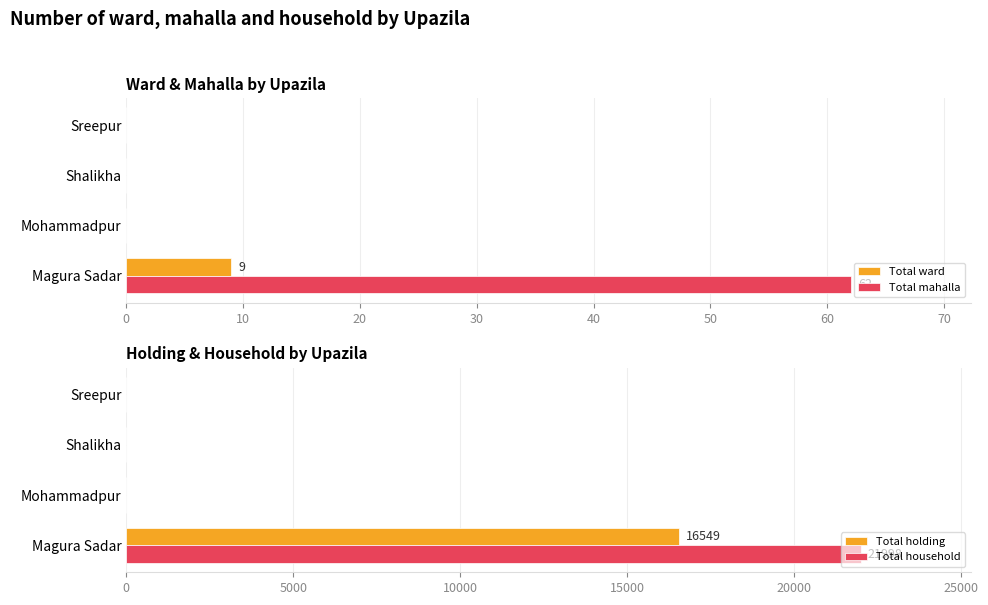

What is the average value of the Total holding series?

4137